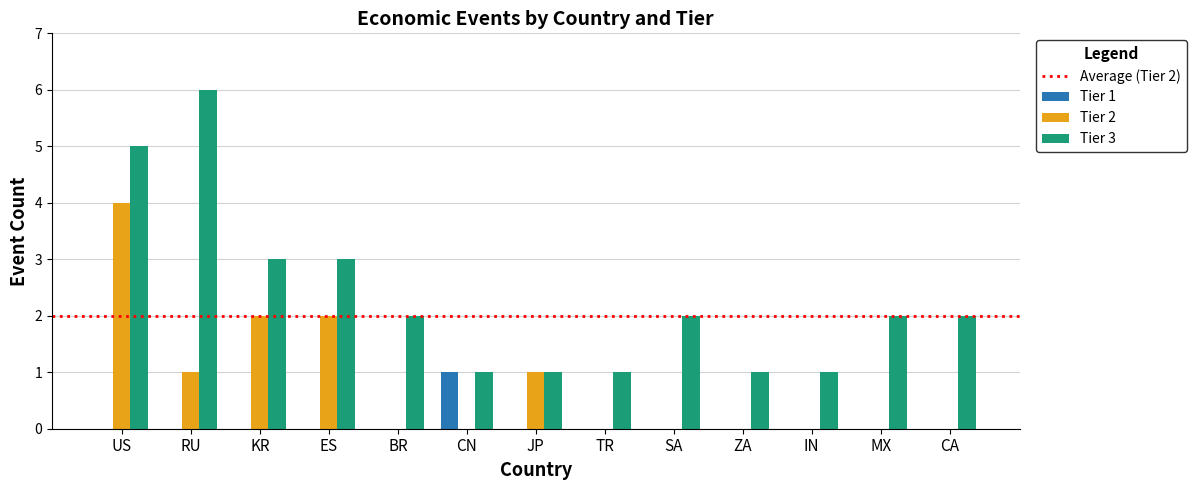

Between RU and CN, which series saw the biggest shift?

Tier 3